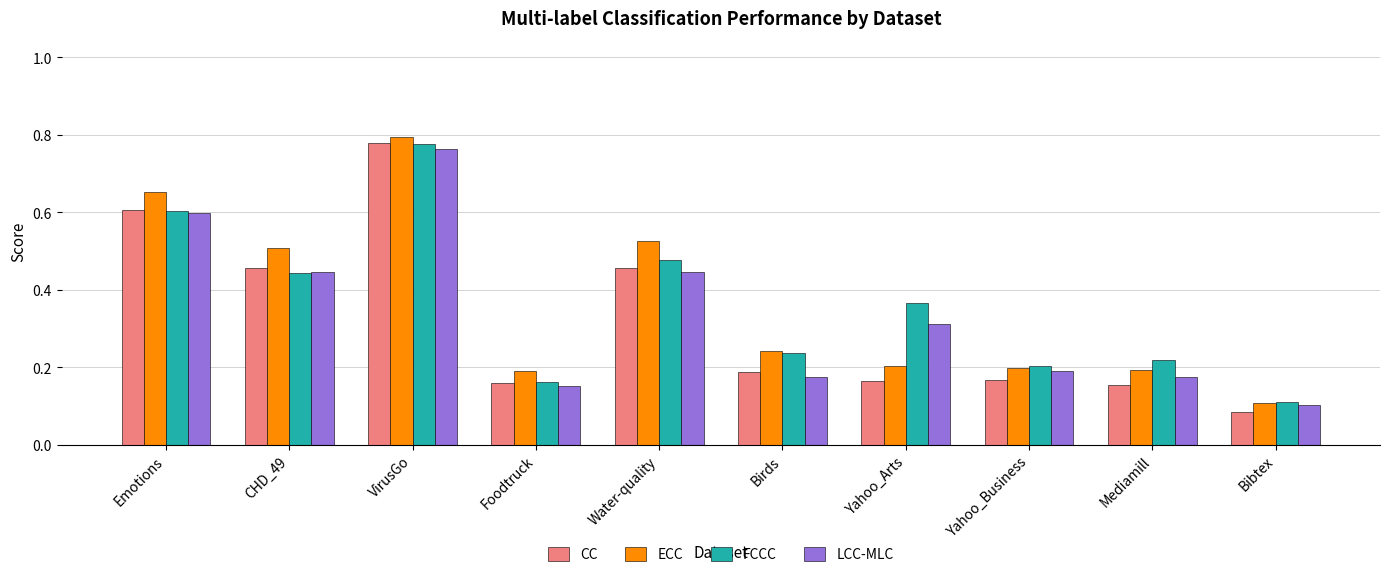

The FCCC series shows 0.5 at Yahoo_Arts. True or false?

False